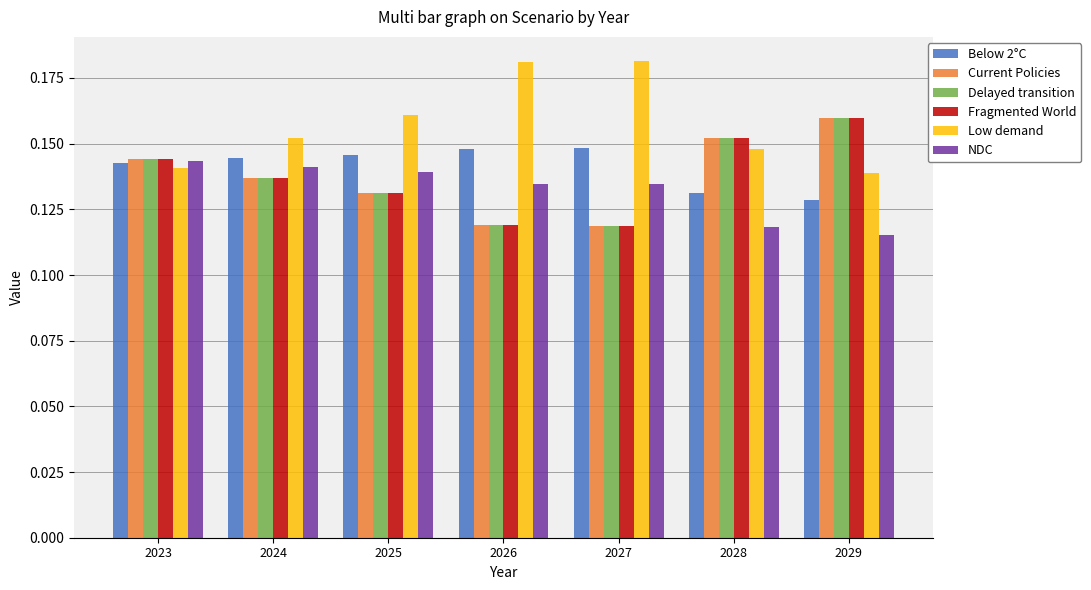

The value of Low demand at 2024 is 0.3. True or false?

False